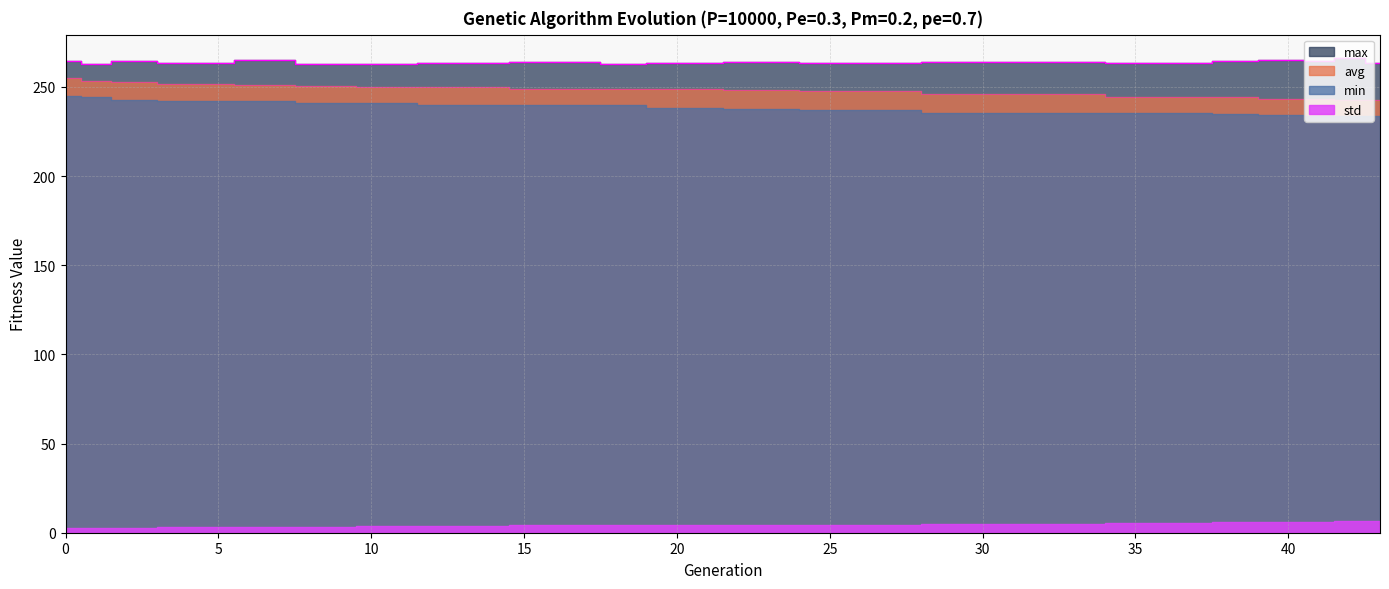

What is the difference between the second highest and second lowest values in the min series?

10.4